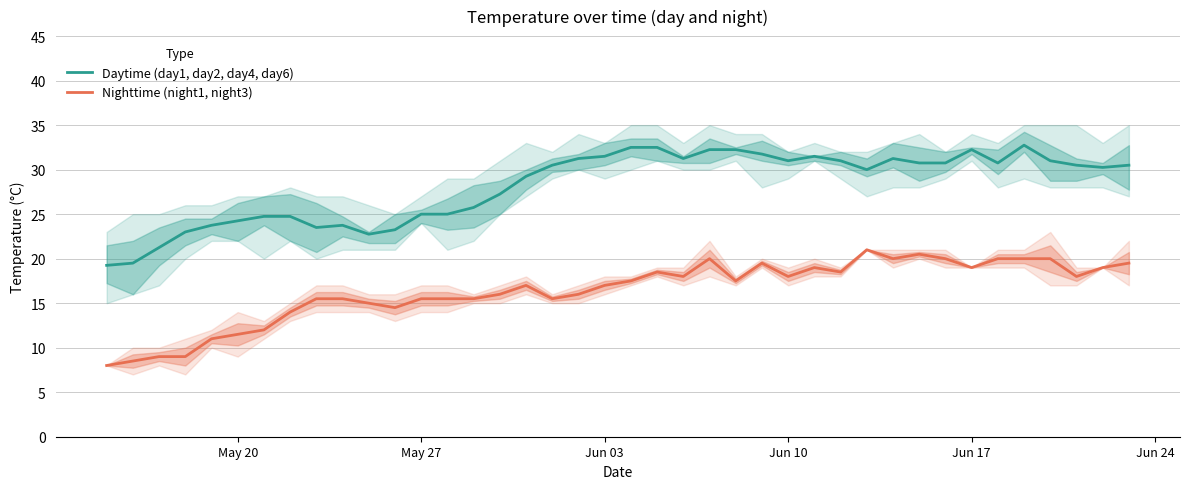

What is the highest value of the Daytime (day1, day2, day4, day6) series?

32.8